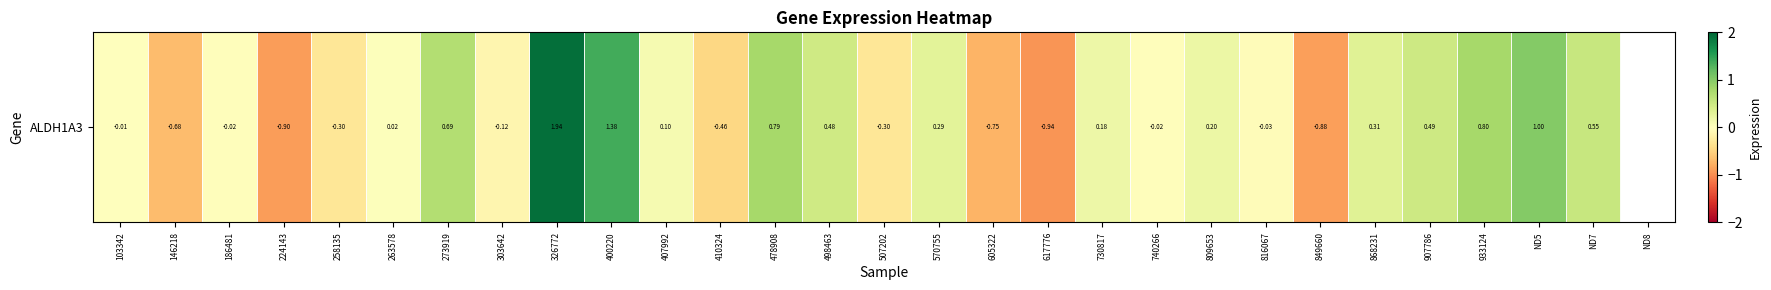

The chart shows a value of 1.4 at 478908. True or false?

False